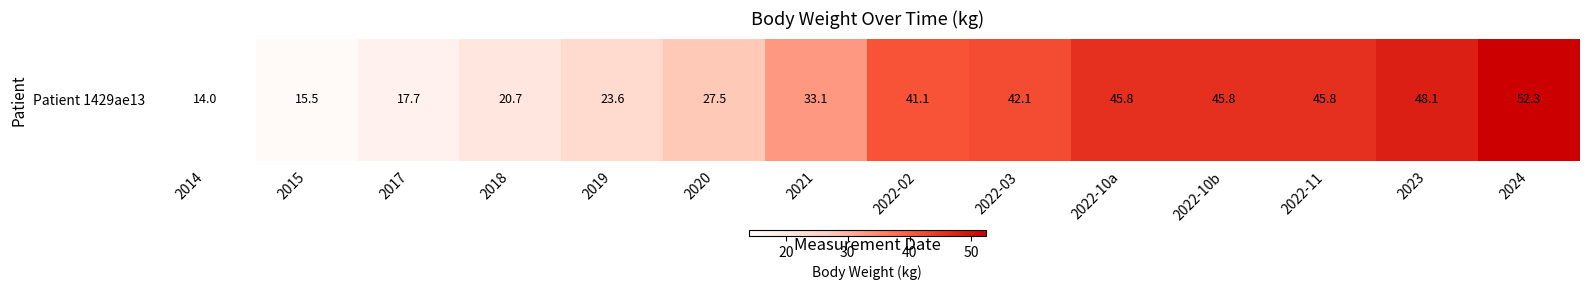

Rank the categories by value from lowest to highest.

2014, 2015, 2017, 2018, 2019, 2020, 2021, 2022-02, 2022-03, 2022-10a, 2022-10b, 2022-11, 2023, 2024